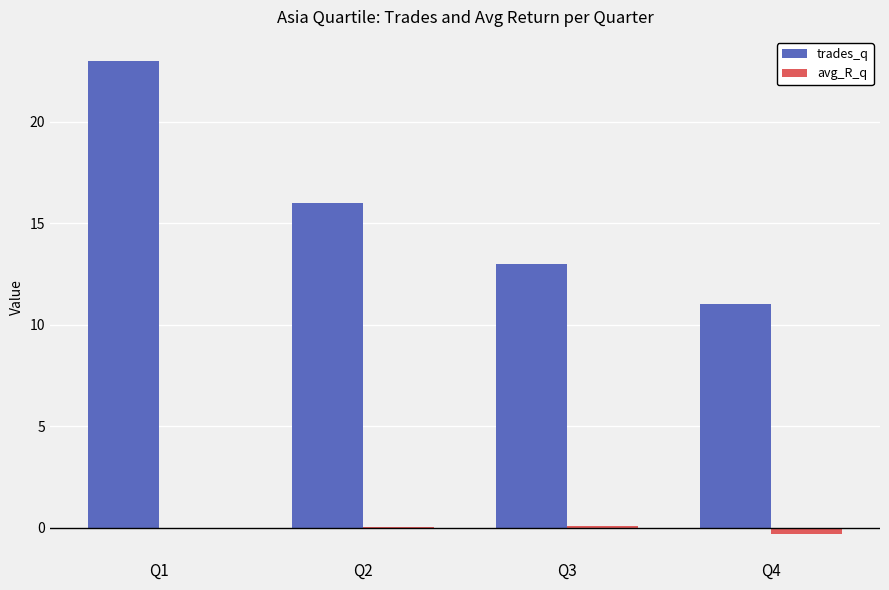

Is the value of avg_R_q at Q4 greater than the value of trades_q at Q2?

No